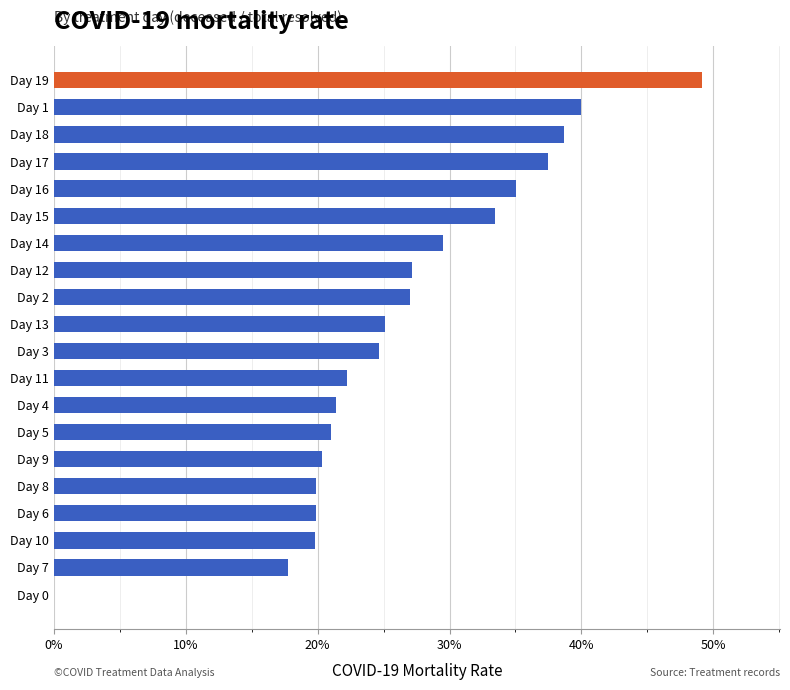

What is the sum of all values?

5.3